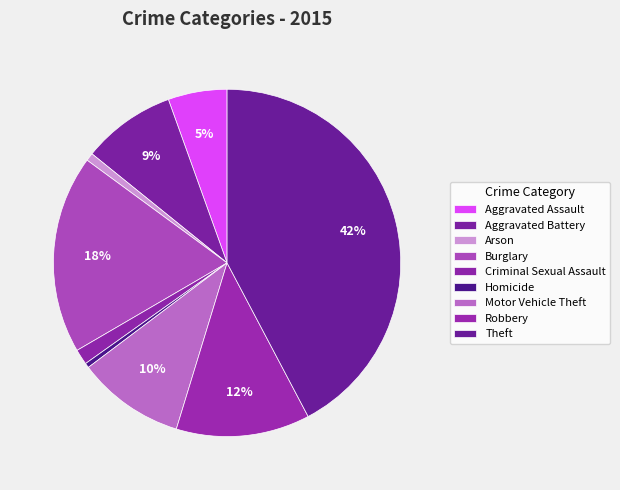

To the nearest percent, what percentage of the pie is Aggravated Battery?

9%